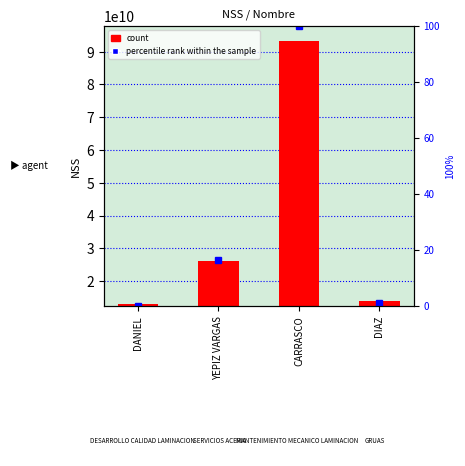

Which category has the lowest value in the NSS series?

DANIEL